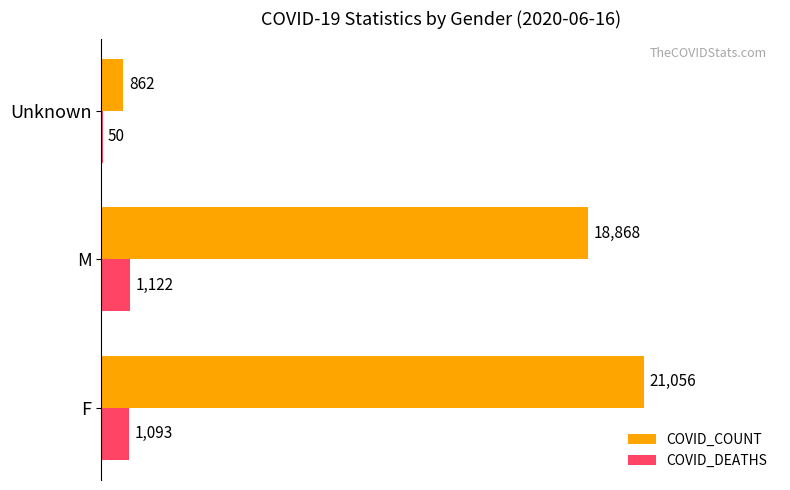

How many data points does each series have?

3